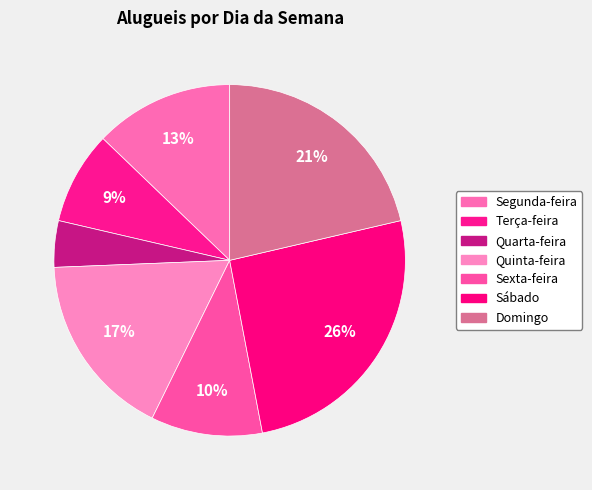

What percentage is the Segunda-feira slice, to the nearest percent?

13%